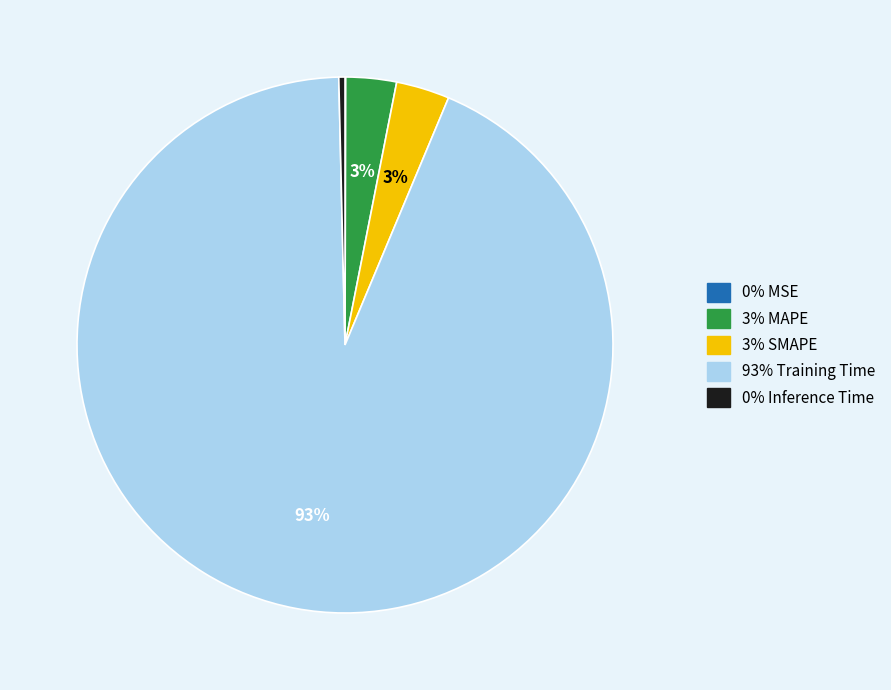

To the nearest percent, what is the average slice percentage?

20%